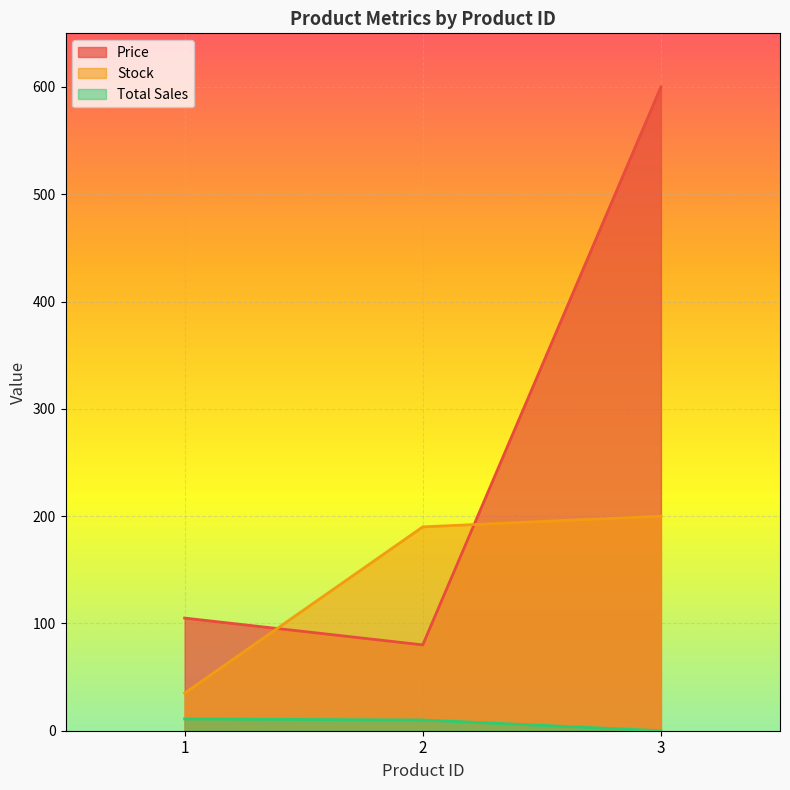

List the series in order of their peak value, lowest first.

Total Sales, Stock, Price